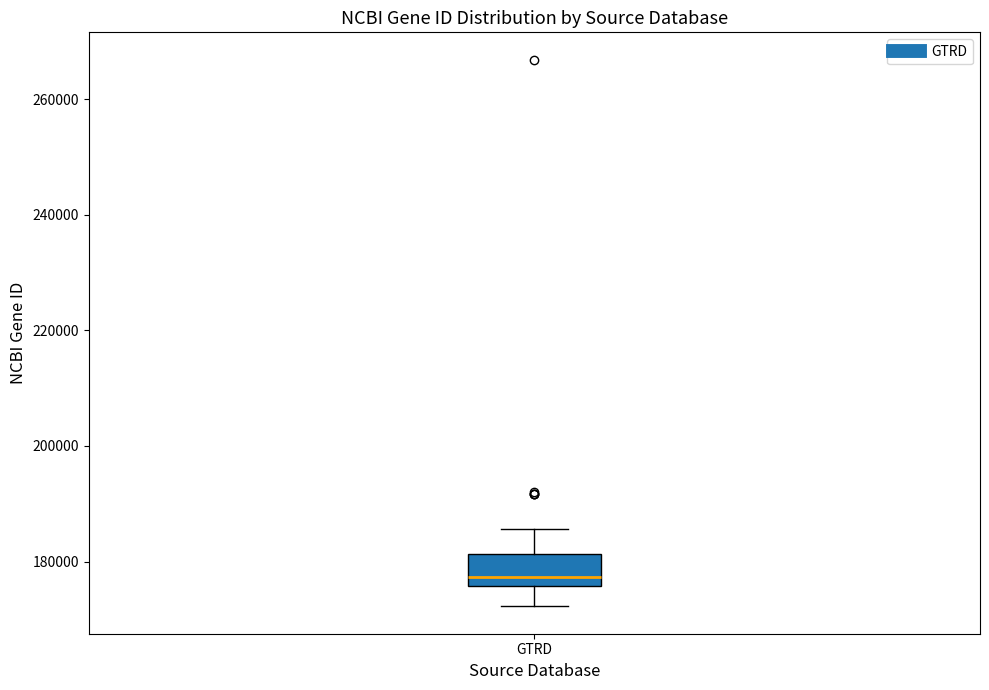

Where is the upper edge of the box for GTRD on the y-axis? The values are not printed on the chart, so give them approximately, as read against the axis.

182000